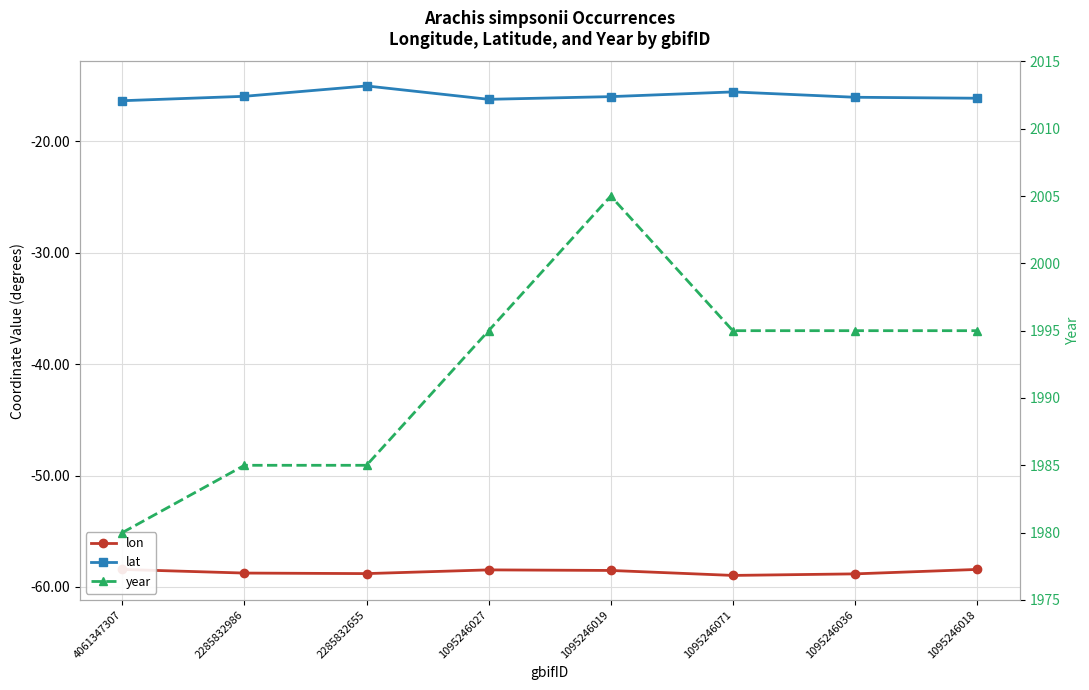

Which series changed the most between 2285832655 and 1095246071?

year